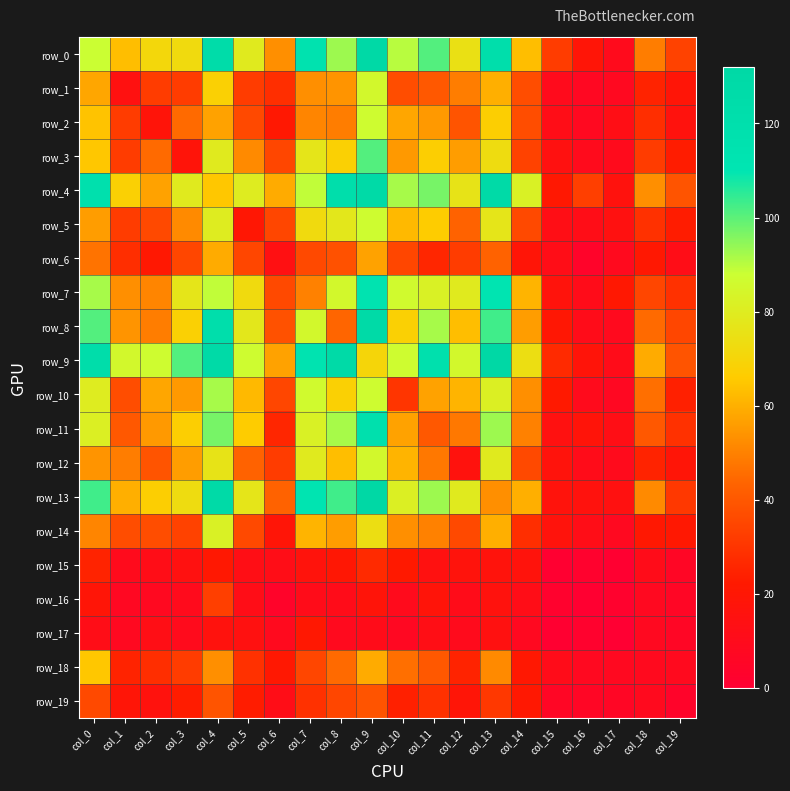

What is the total value across all series at col_6?

589